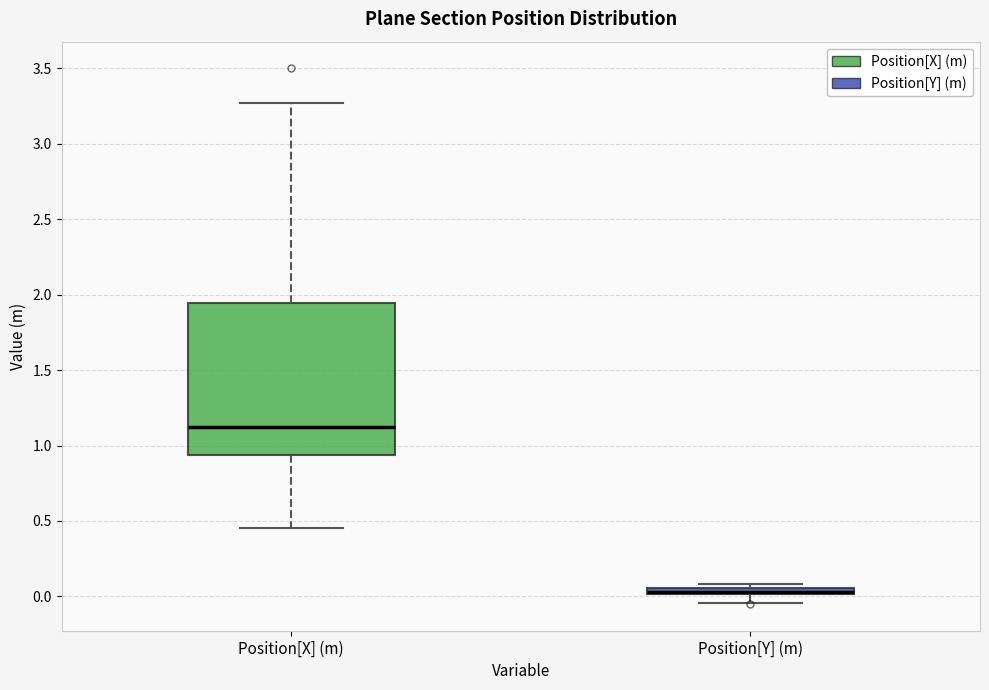

Which box is the tallest, from its lower edge to its upper edge?

Position[X] (m)